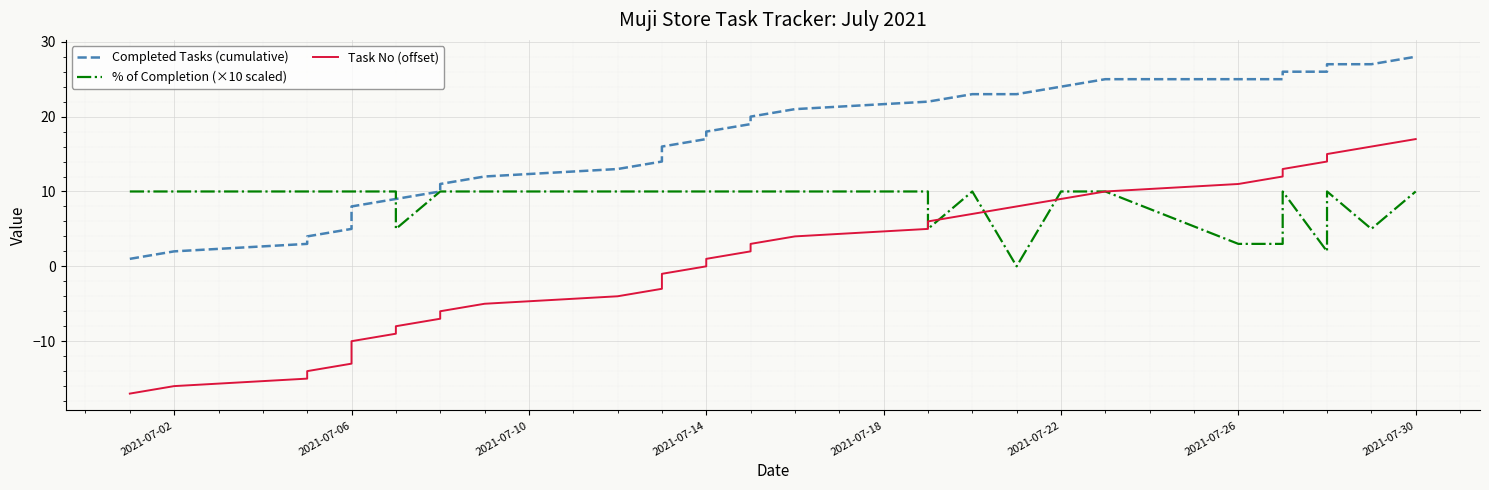

What are all the series names shown in the legend?

Completed Tasks (cumulative), % of Completion (×10 scaled), Task No (offset)